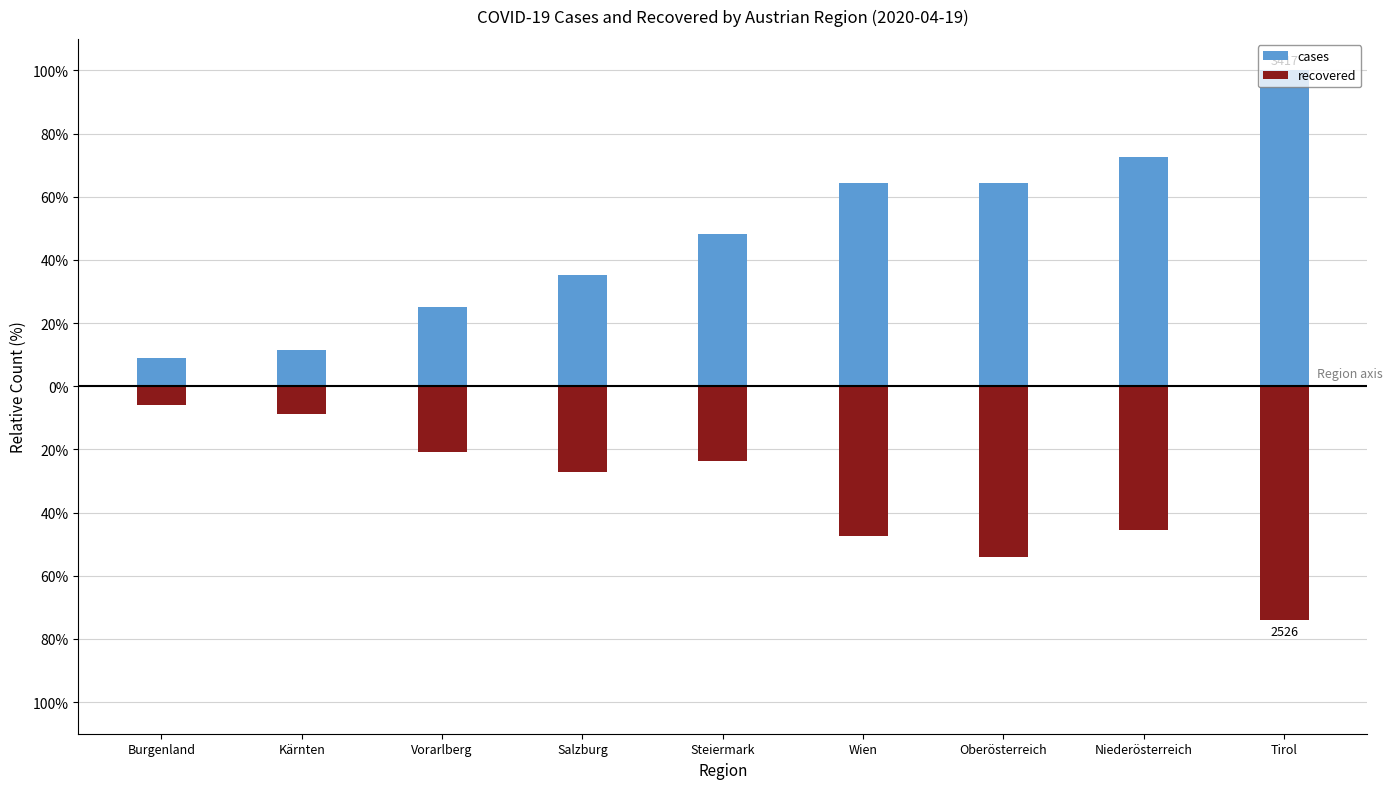

Which series changed the most between Vorarlberg and Tirol?

cases